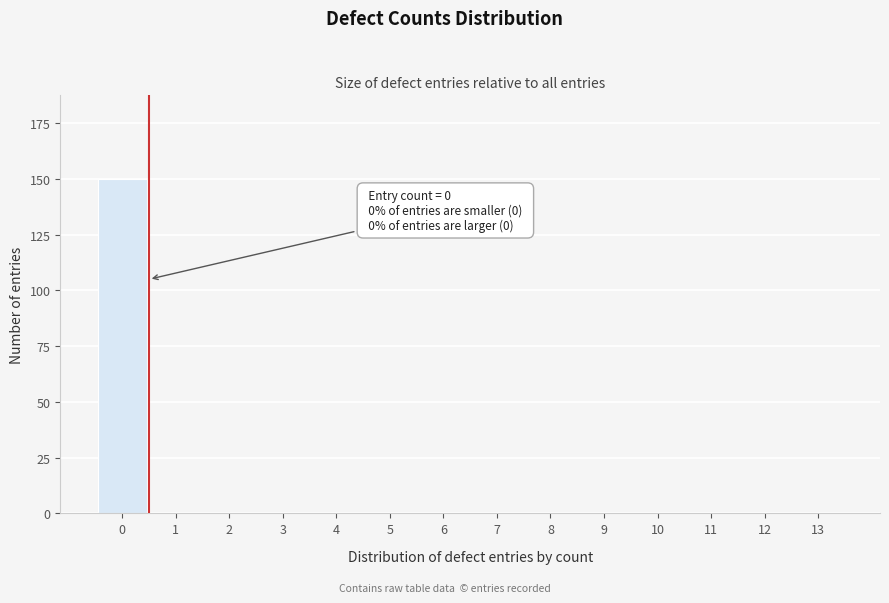

Reading left to right, extract all data points from this chart.

0=150	1=0	2=0	3=0	4=0	5=0	6=0	7=0	8=0	9=0	10=0	11=0	12=0	13=0